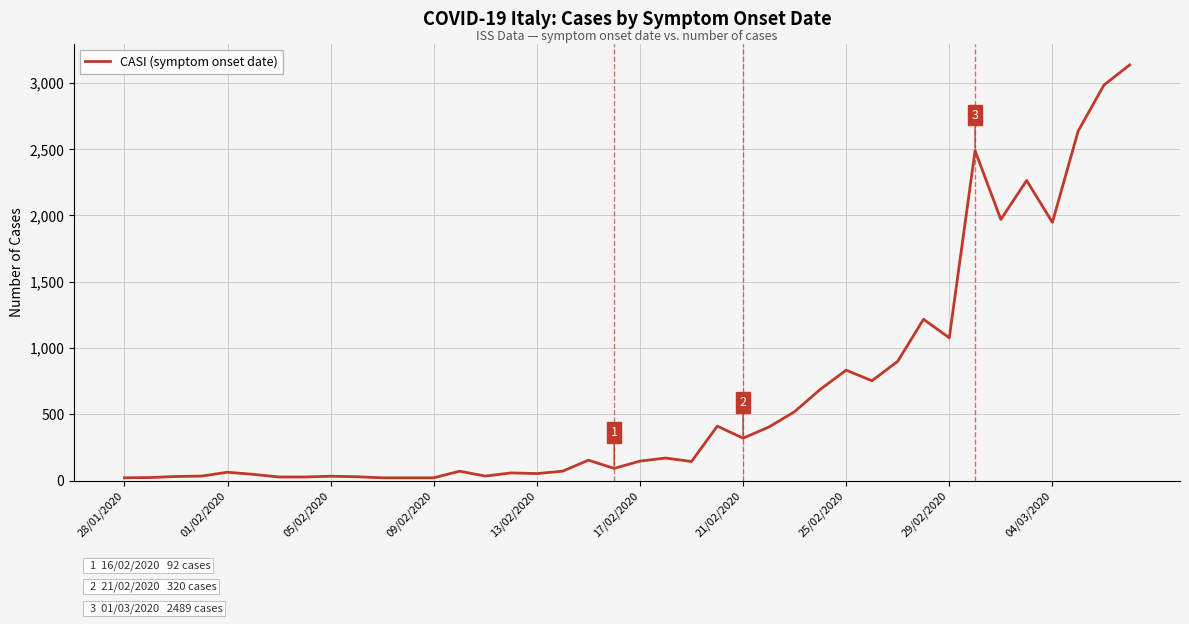

What is the difference between the maximum and minimum values?

3115